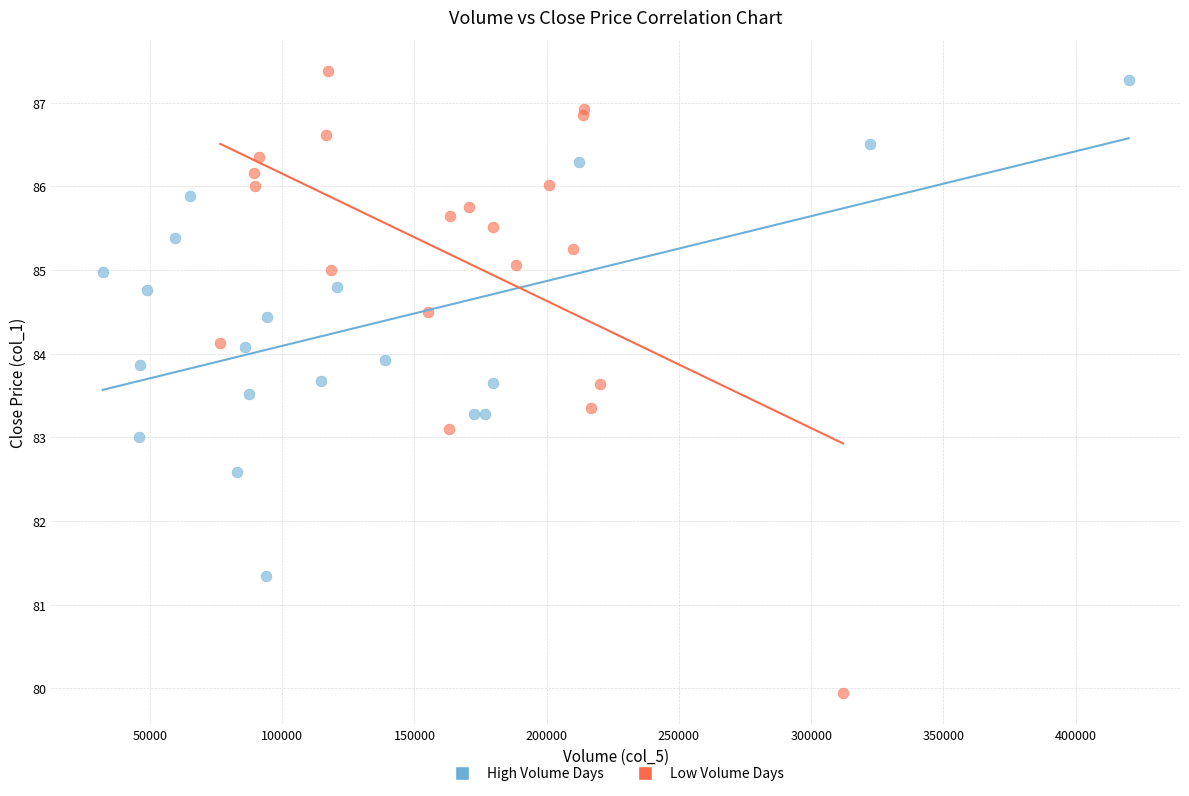

Which series reaches the maximum Y coordinate?

Low Volume Days